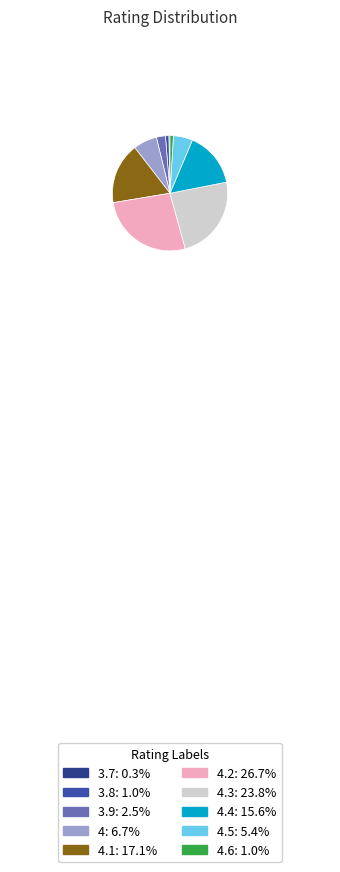

Approximately how many times larger is the value at 4.1: 17.1% compared to 4.6: 1.0%?

18.0